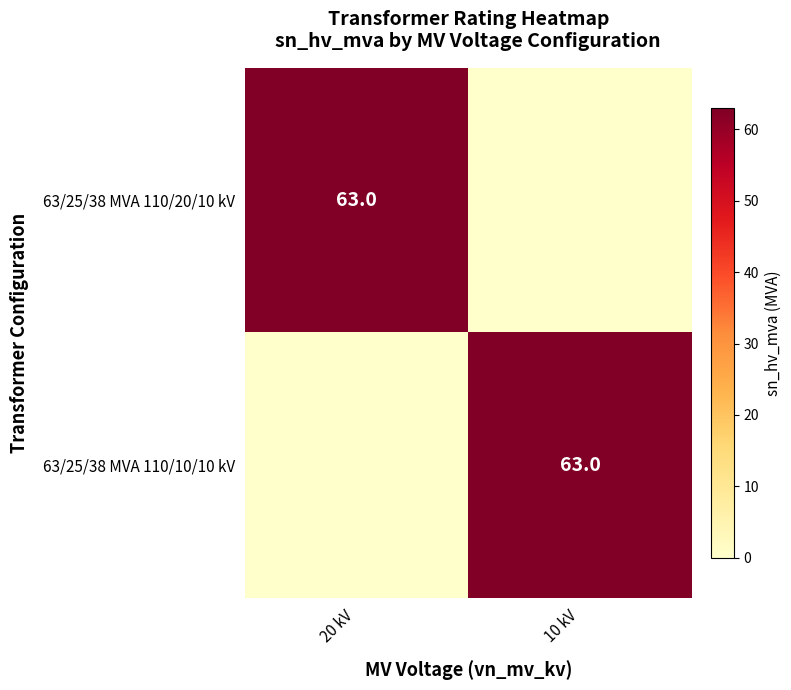

The value of 63/25/38 MVA 110/20/10 kV at 20 kV is 44. True or false?

False